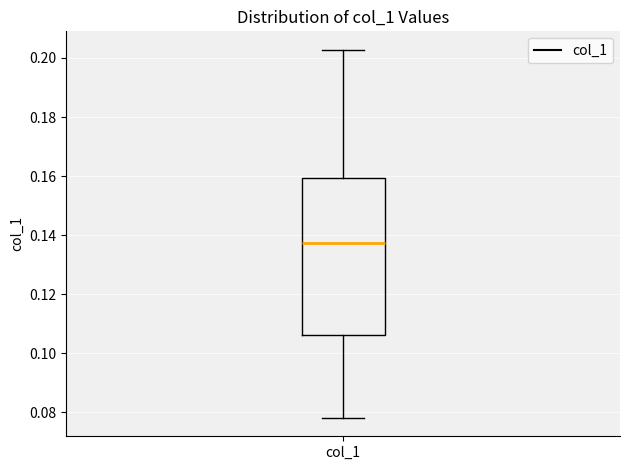

Read this box plot against the y-axis: the position of the median line, the range covered by the box, and the ends of both whiskers. The values are not printed on the chart, so give them approximately, as read against the axis.

median 0.138, box 0.106 to 0.160, whiskers 0.078 to 0.202